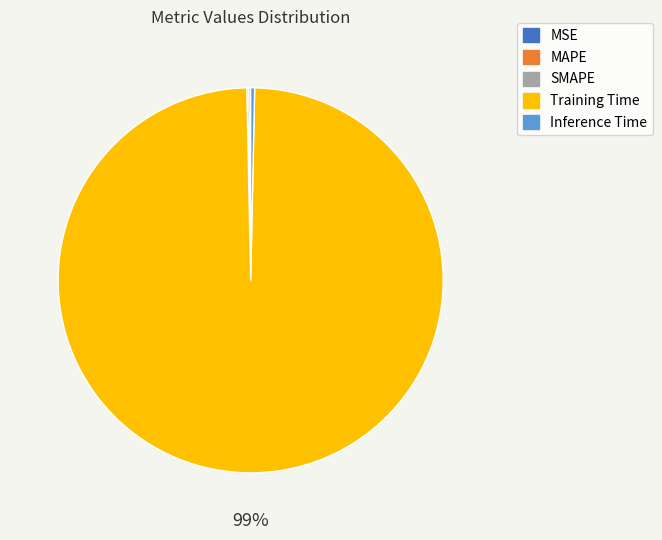

True or false: Inference Time accounts for 0% of the total.

True